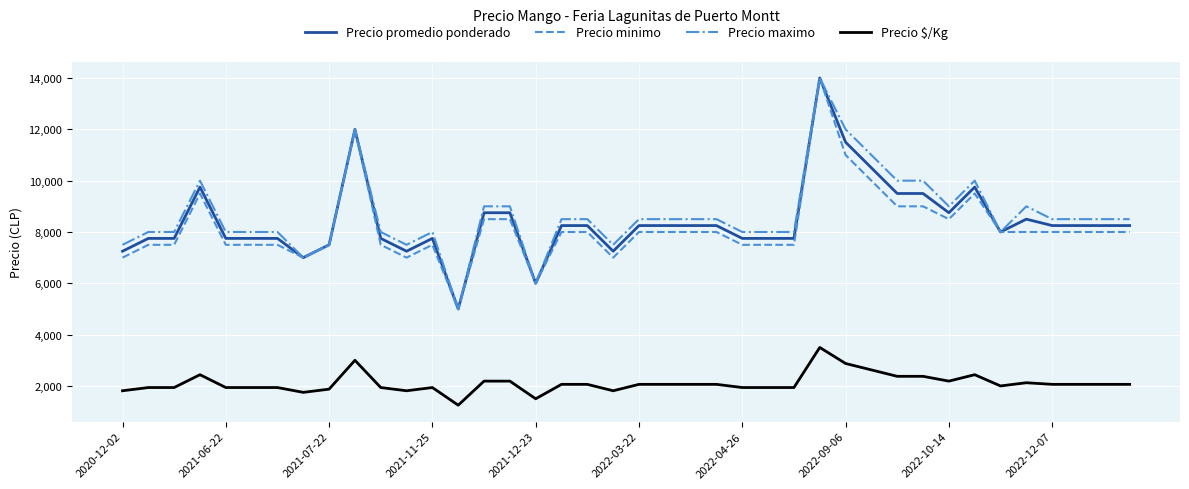

Reading right to left, what are all the values shown in this chart?

Precio promedio ponderado: 8250	8250	8250	8250	8500	8000	9750	8750	9500	9500	10500	11500	14000	7750	7750	7750	8250	8250	8250	8250	7250	8250	8250	6000	8750	8750	5000	7750	7250	7750	12000	7500	7000	7750	7750	7750	9750	7750	7750	7250
Precio minimo: 8000	8000	8000	8000	8000	8000	9500	8500	9000	9000	10000	11000	14000	7500	7500	7500	8000	8000	8000	8000	7000	8000	8000	6000	8500	8500	5000	7500	7000	7500	12000	7500	7000	7500	7500	7500	9500	7500	7500	7000
Precio maximo: 8500	8500	8500	8500	9000	8000	10000	9000	10000	10000	11000	12000	14000	8000	8000	8000	8500	8500	8500	8500	7500	8500	8500	6000	9000	9000	5000	8000	7500	8000	12000	7500	7000	8000	8000	8000	10000	8000	8000	7500
Precio $/Kg: 2062	2062	2062	2062	2125	2000	2438	2188	2375	2375	2625	2875	3500	1938	1938	1938	2062	2062	2062	2062	1812	2062	2062	1500	2188	2188	1250	1938	1812	1938	3000	1875	1750	1938	1938	1938	2438	1938	1938	1812